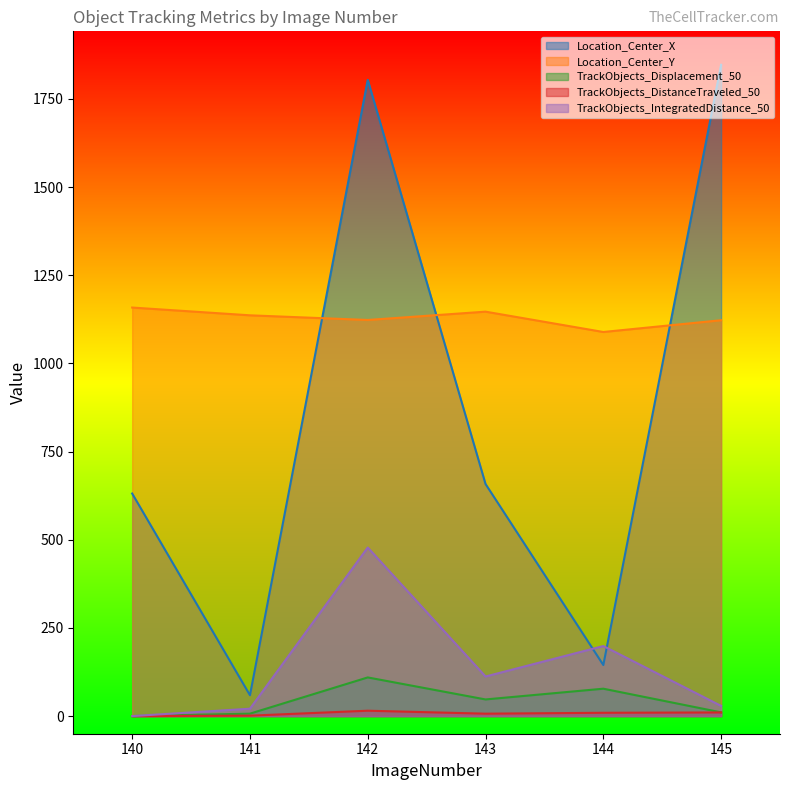

What is the spread (max minus min) of values at 143?

1139.9